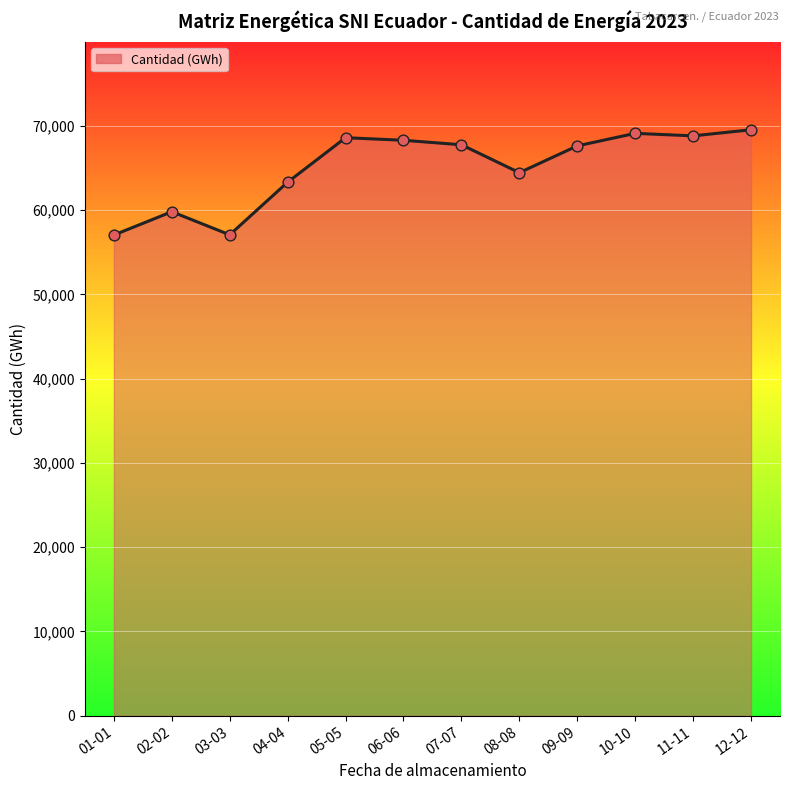

What is the ratio of the value at 02-02 to the value at 09-09?

0.9